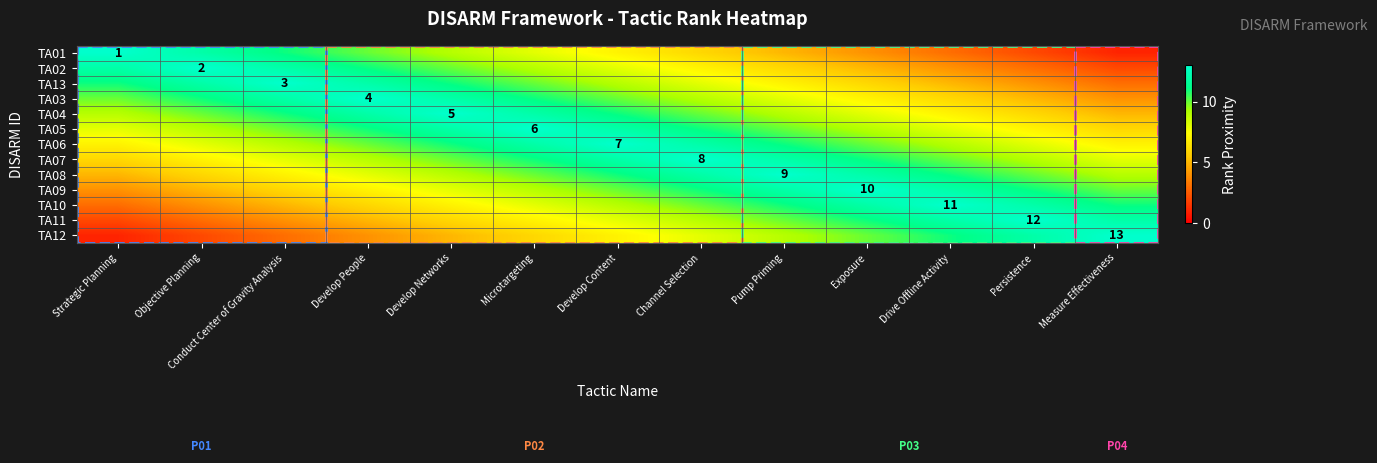

Which label corresponds to the largest value in the chart?

Strategic Planning